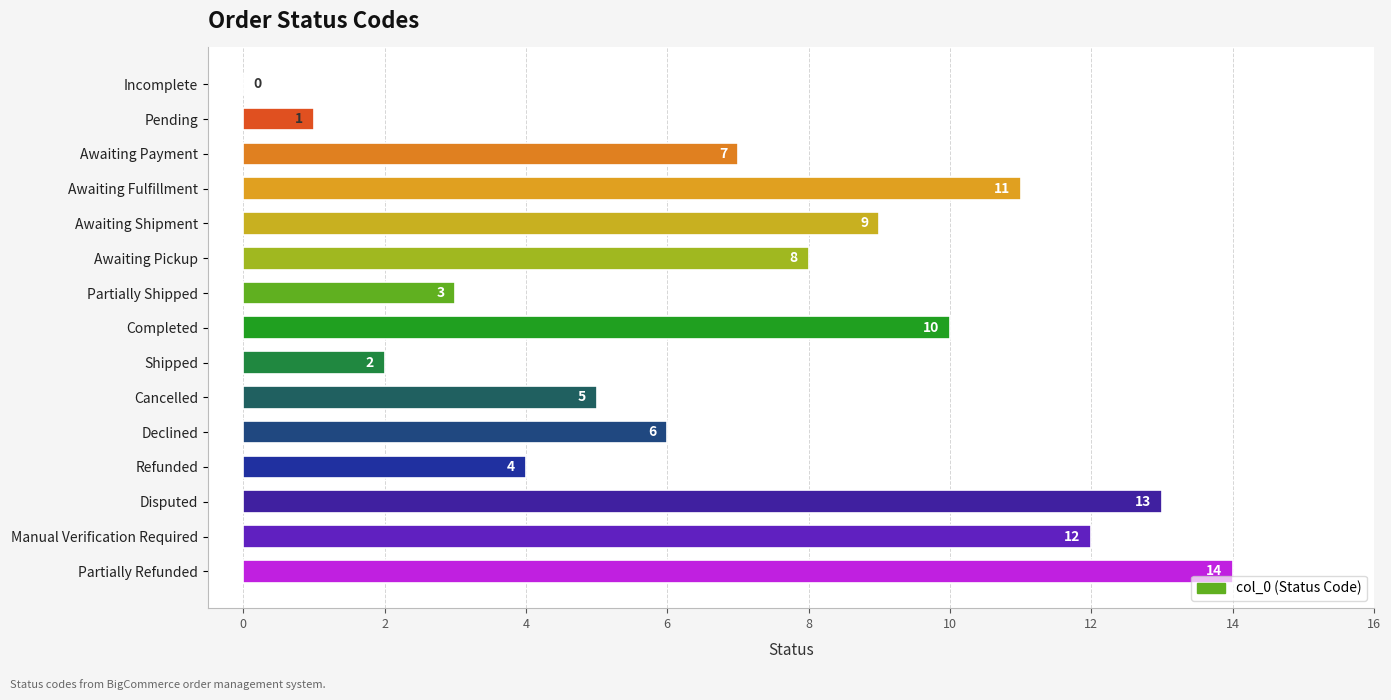

At which label is the value closest to 7?

Awaiting Payment